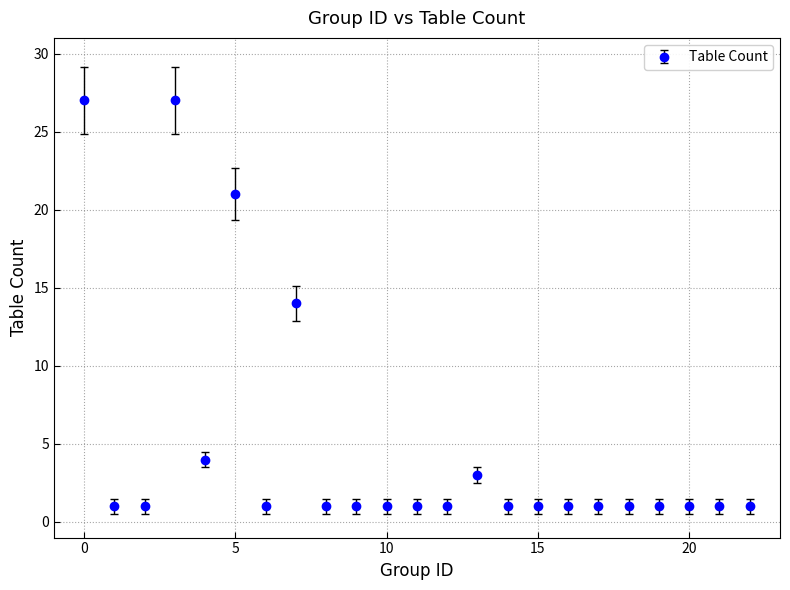

What is the greatest value displayed?

27